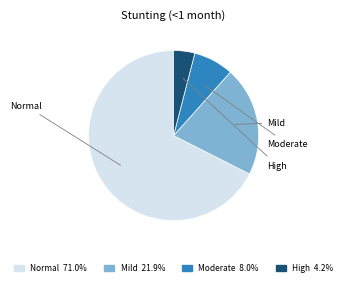

How many segments does this pie chart have?

4